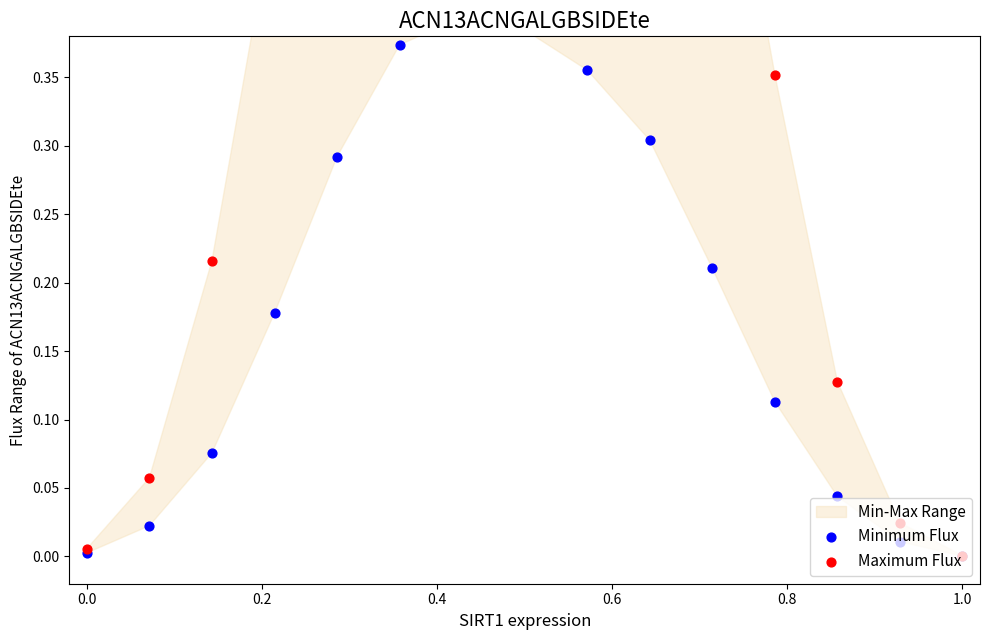

Which series reaches the maximum Y coordinate?

Maximum Flux